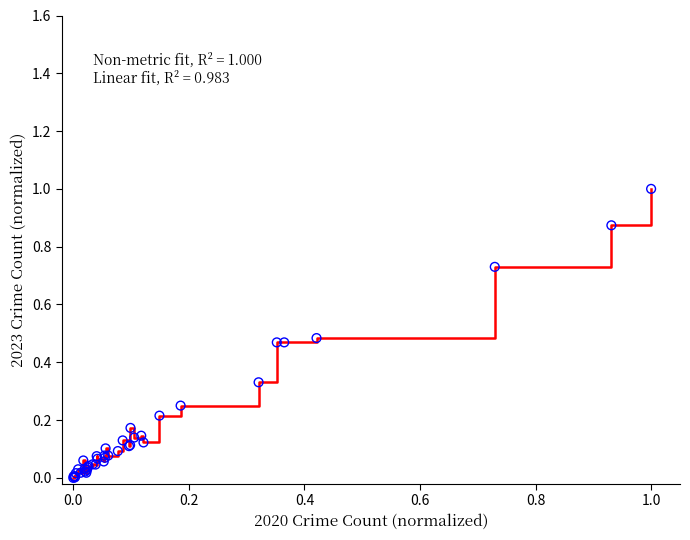

What is the maximum value shown in the chart?

1.0